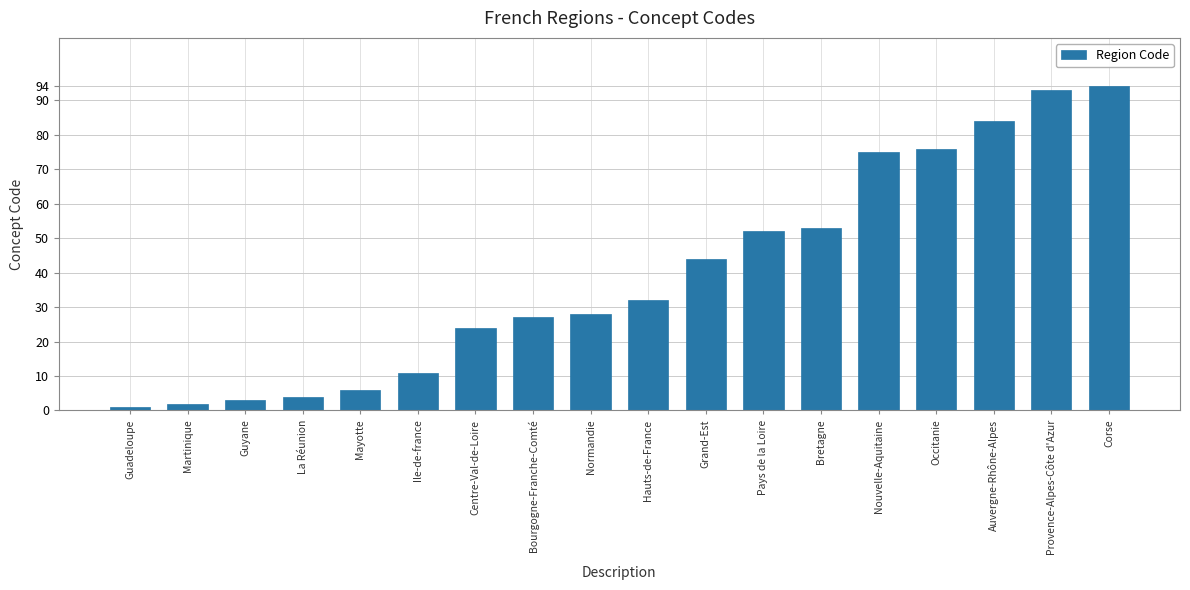

Read the value at Grand-Est.

44